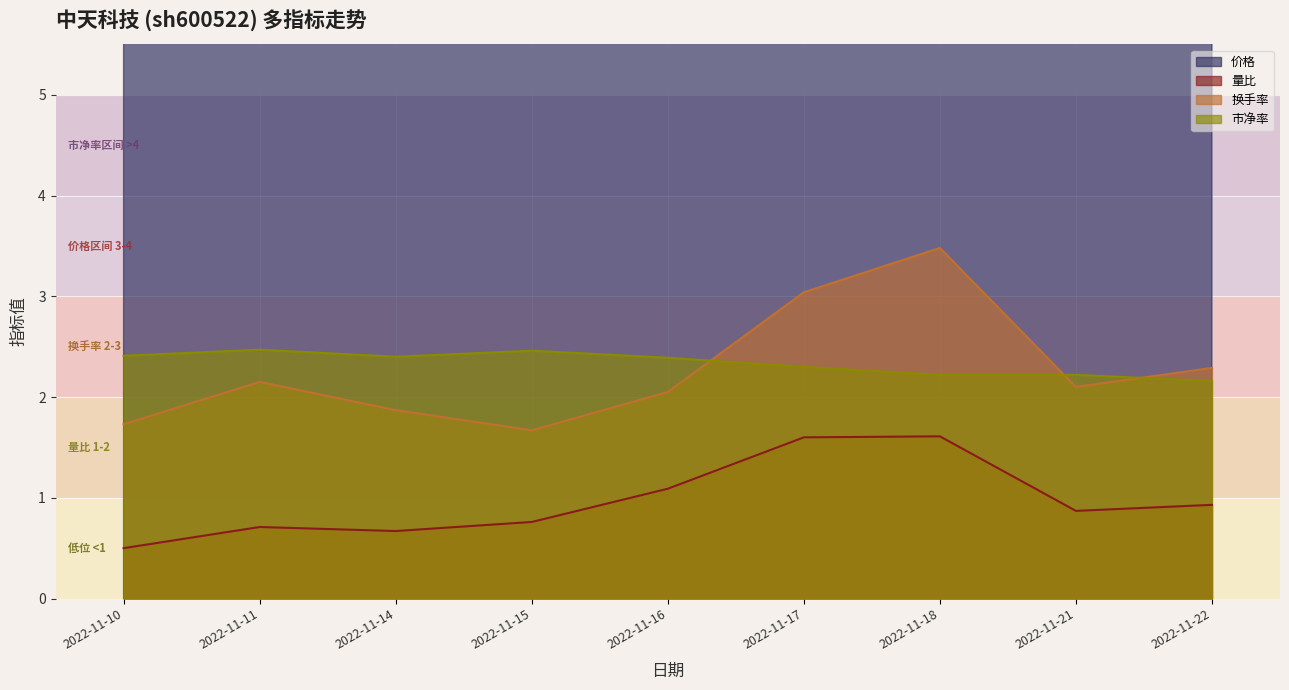

Where does the 价格 series first go above 20?

2022-11-10